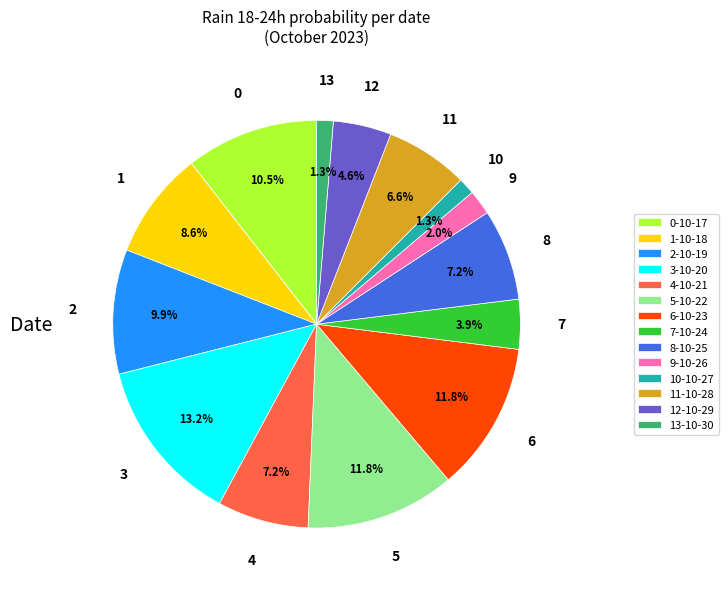

Which has a higher value, 2-10-19 or 1-10-18?

2-10-19